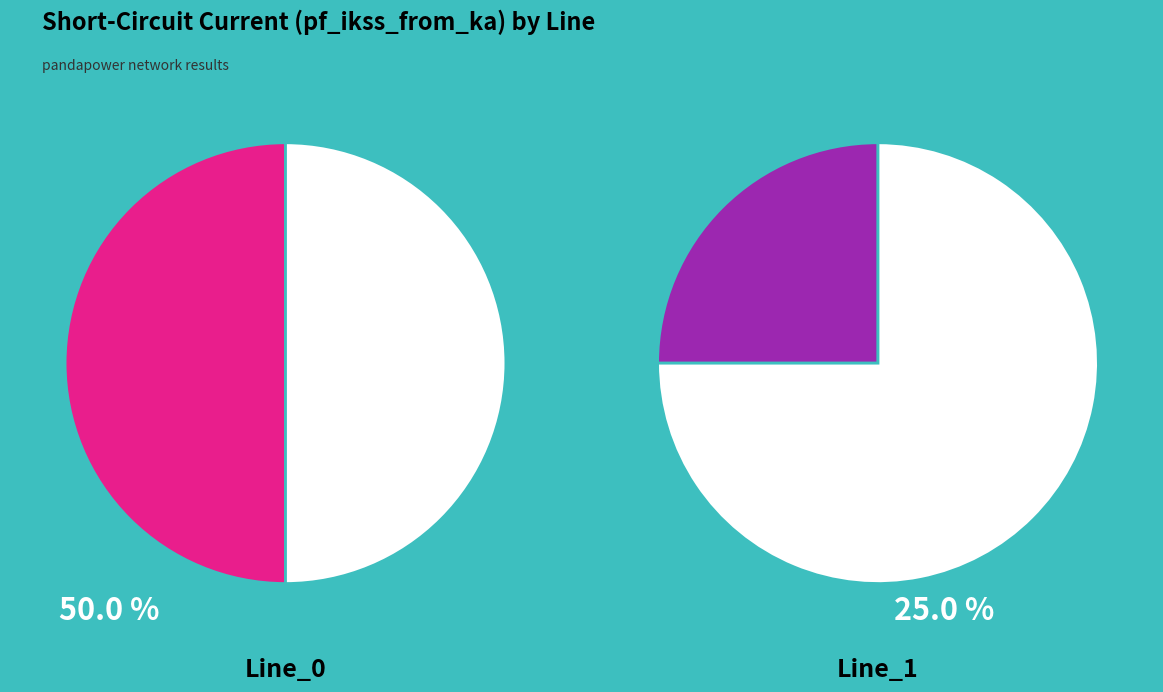

What is the majority slice?

Line_0